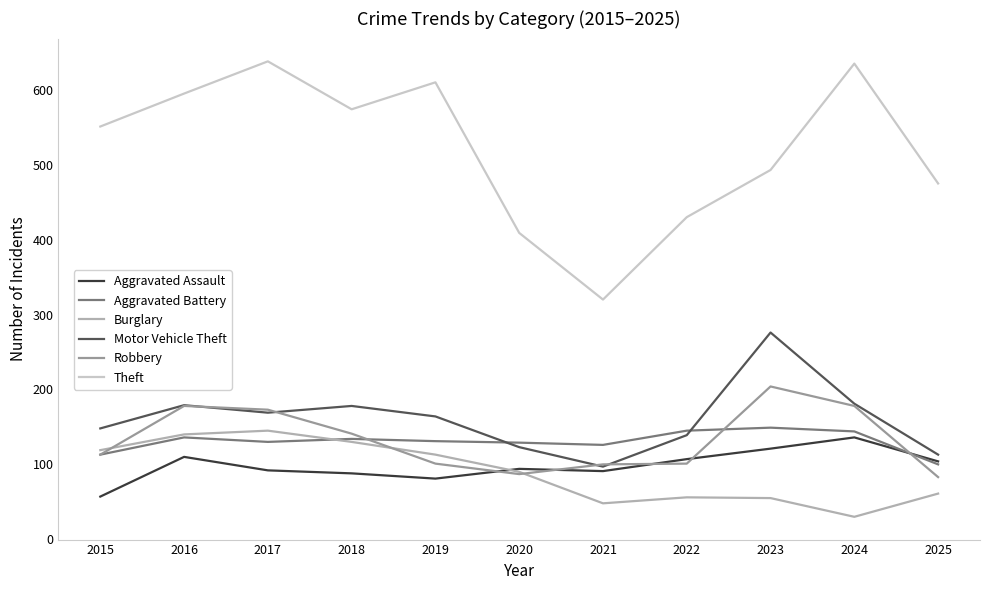

What is the value of the Motor Vehicle Theft point at the 11th from the left?

113